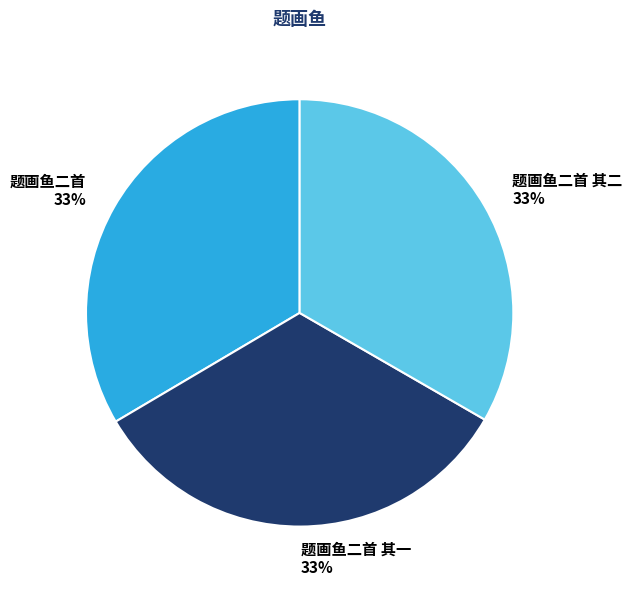

Is it true that 题画鱼二首 is 25% of the pie?

False